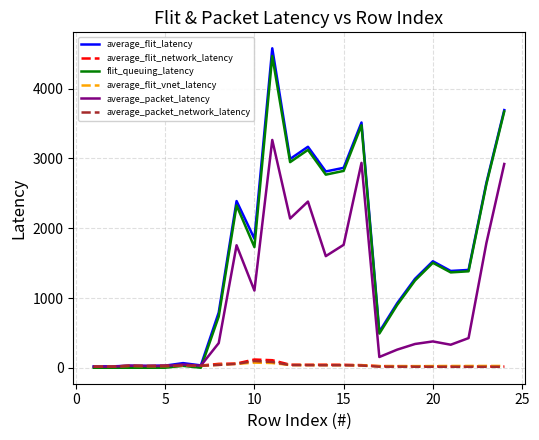

What is the greatest value displayed?

4575.9